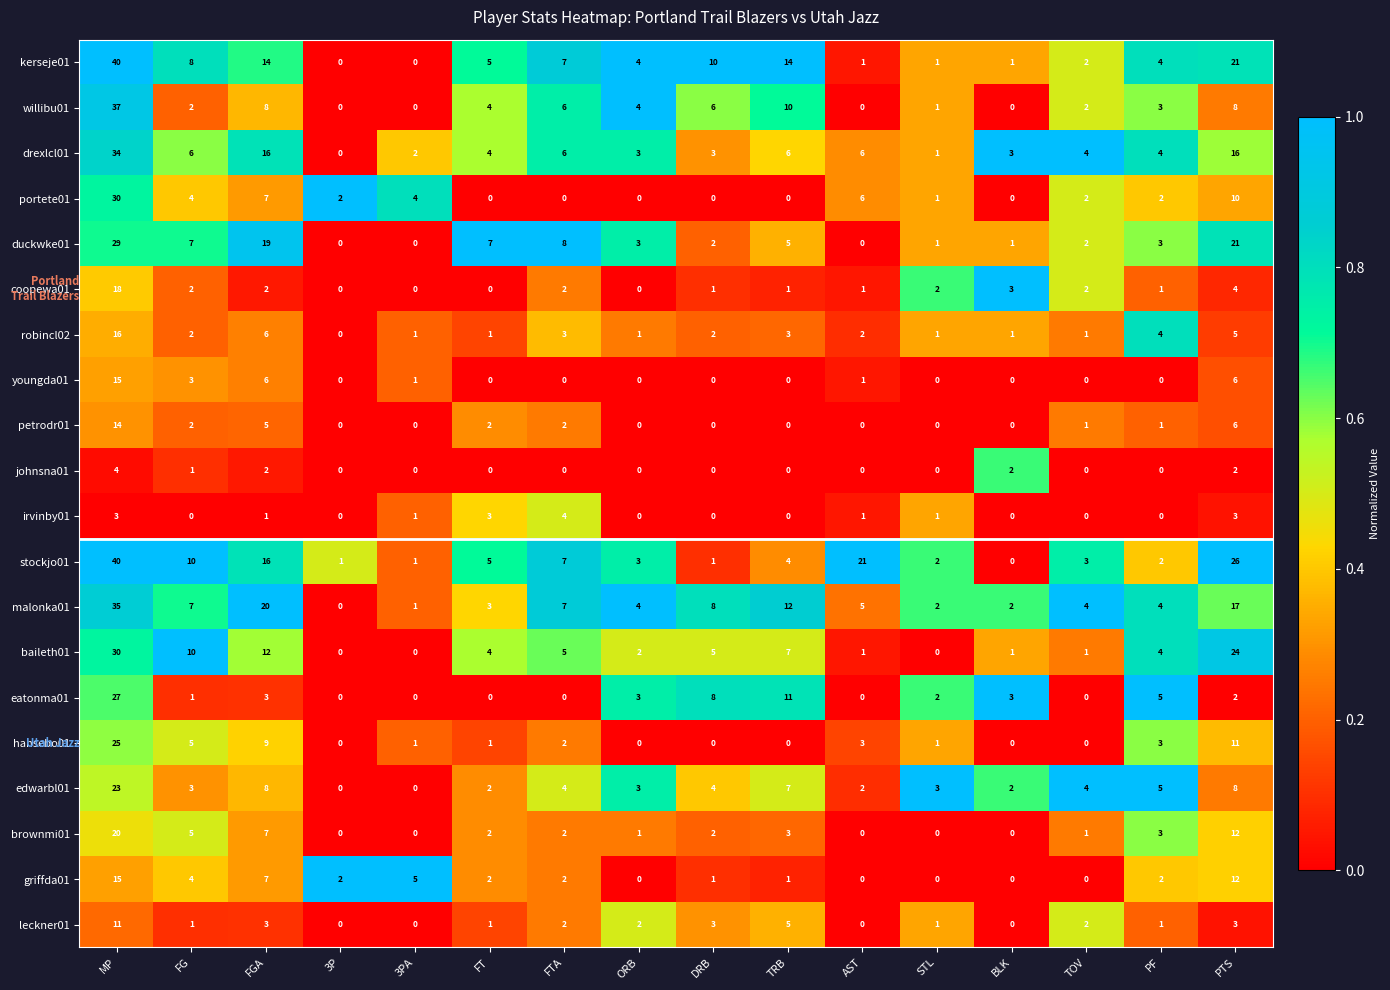

True or false: griffda01 has a value of -5 at TOV.

False